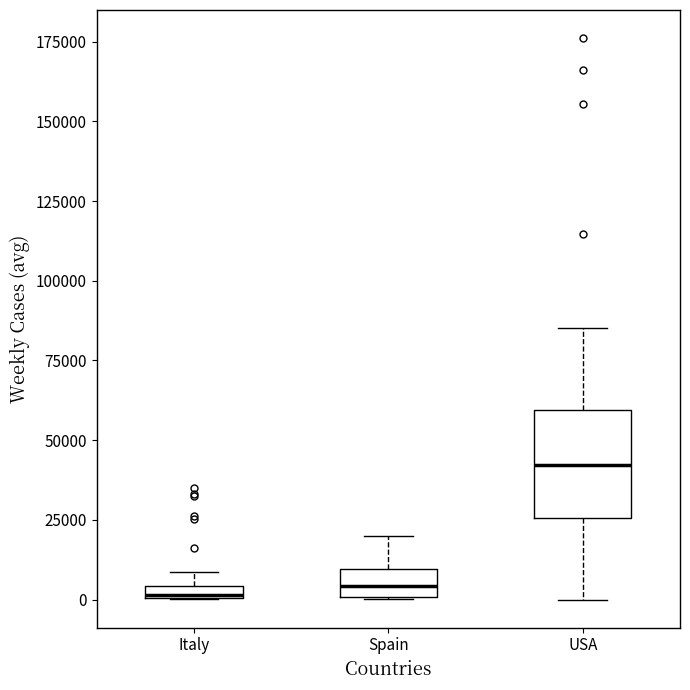

Where does the median line of the box for USA sit on the y-axis? The values are not printed on the chart, so give them approximately, as read against the axis.

40000